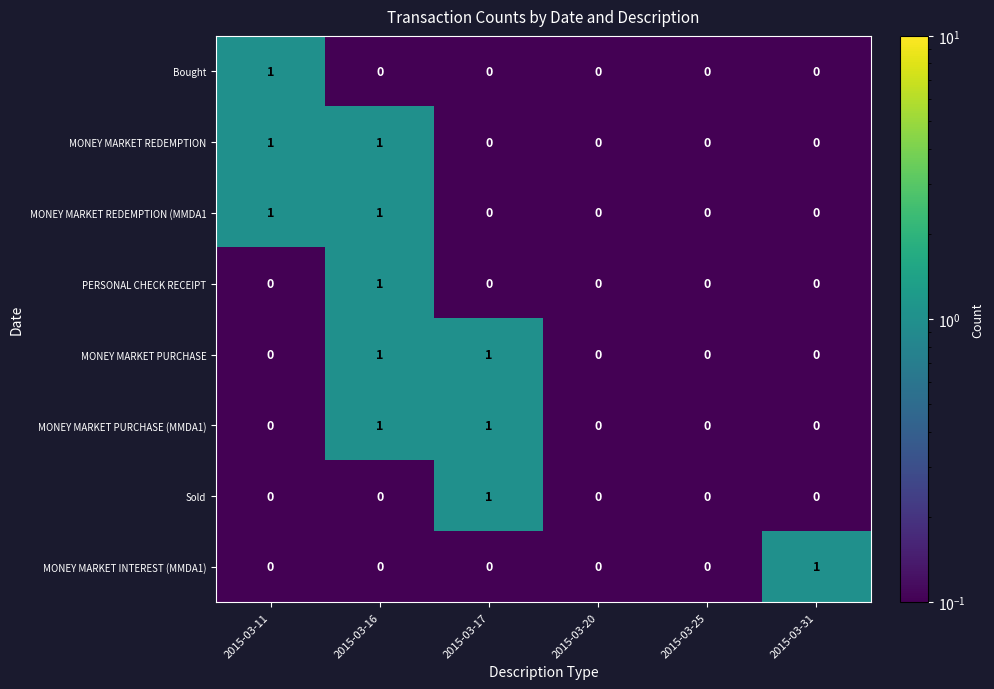

Between 2015-03-20 and 2015-03-31, which series saw the biggest shift?

MONEY MARKET INTEREST (MMDA1)